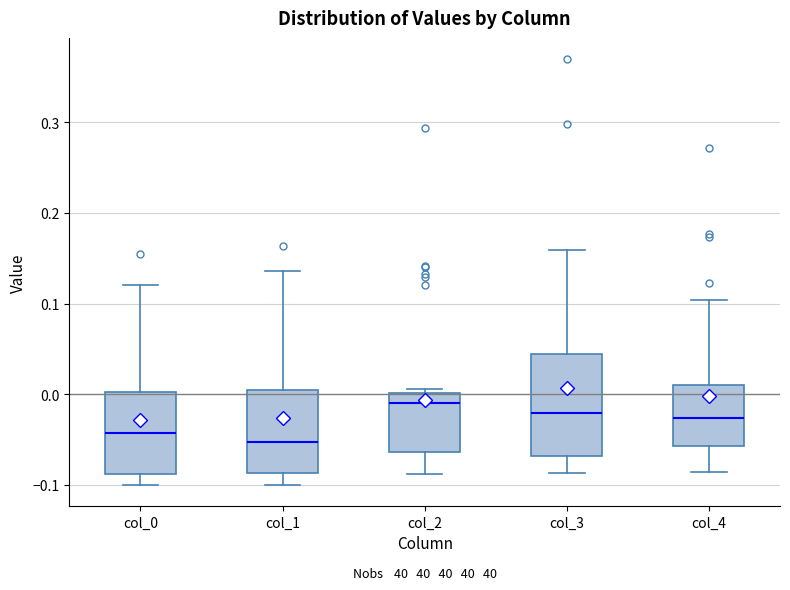

Where does the median line of the box for col_4 sit on the y-axis? The values are not printed on the chart, so give them approximately, as read against the axis.

-0.03